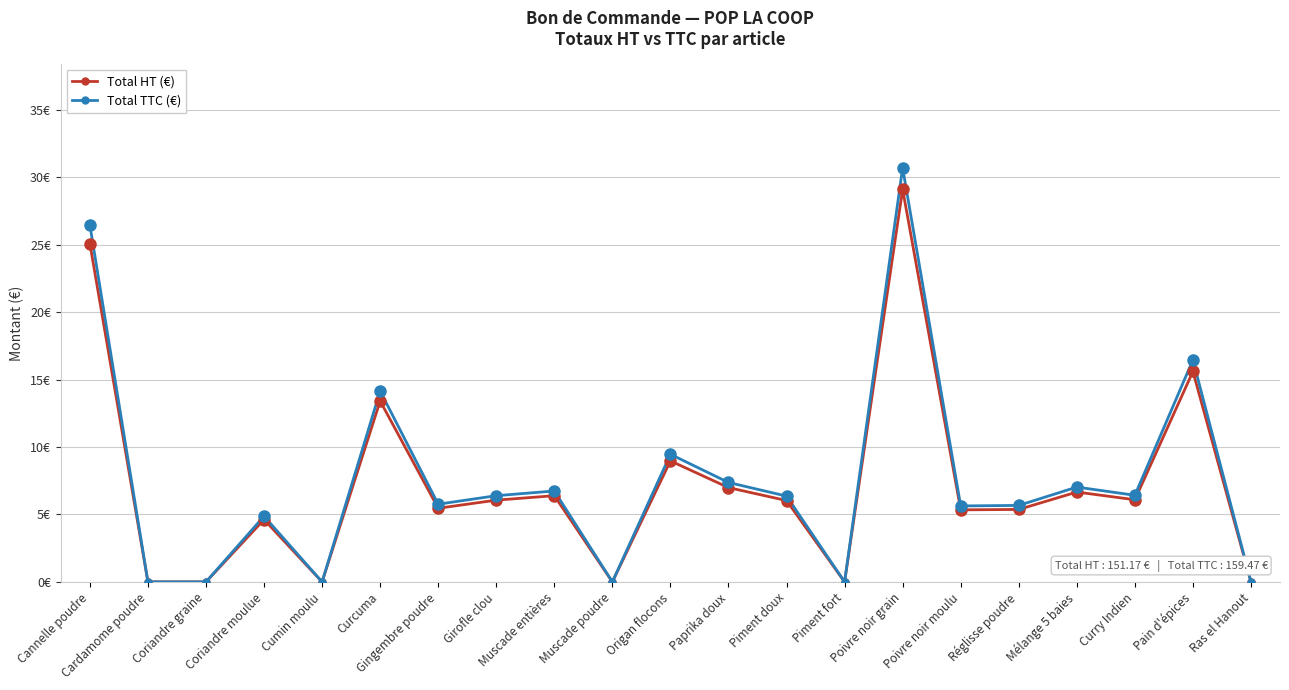

What are all the series names shown in the legend?

Total HT (€), Total TTC (€)